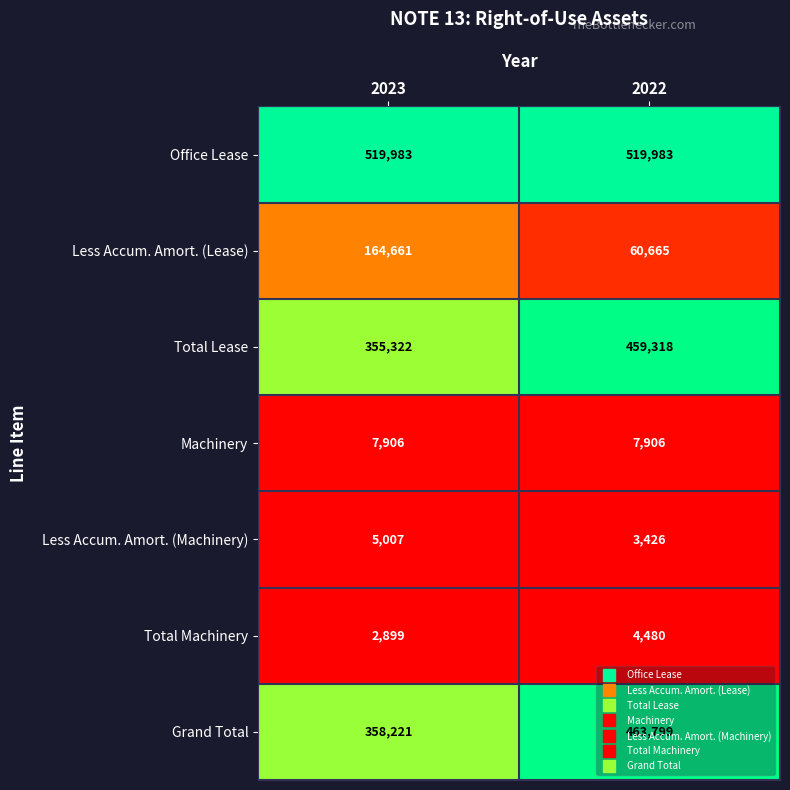

At 2023, list the series in order from smallest to largest.

Total Machinery, Less Accum. Amort. (Machinery), Machinery, Less Accum. Amort. (Lease), Total Lease, Grand Total, Office Lease